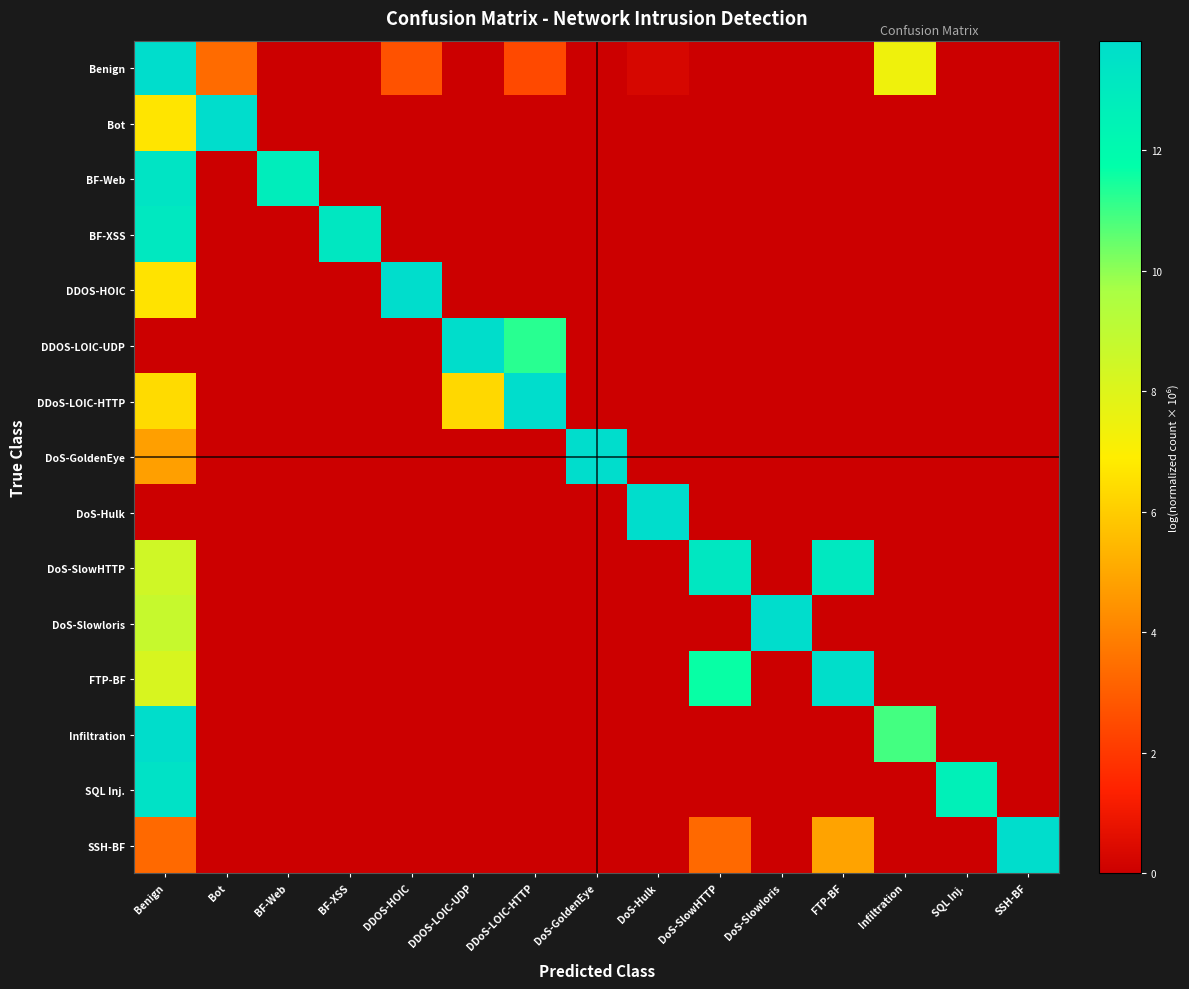

What is the difference between the highest and lowest values at SQL Inj.?

12.6